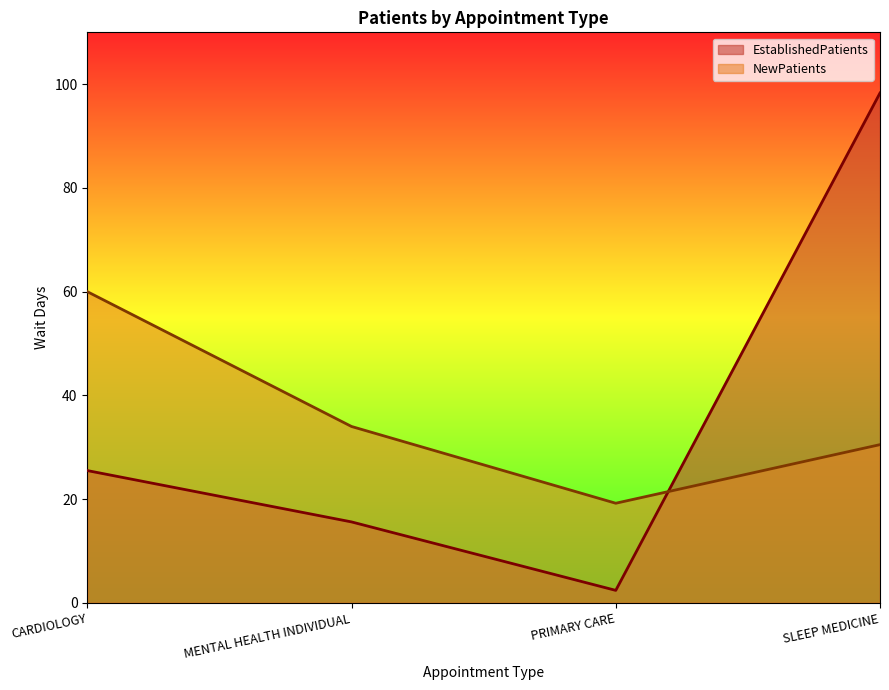

Between which two adjacent categories do NewPatients and EstablishedPatients first intersect?

PRIMARY CARE and SLEEP MEDICINE